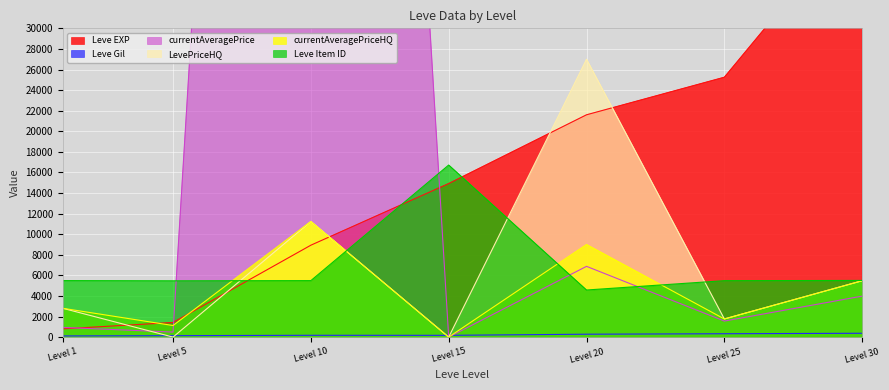

What is the minimum value for Leve Item ID?

4575